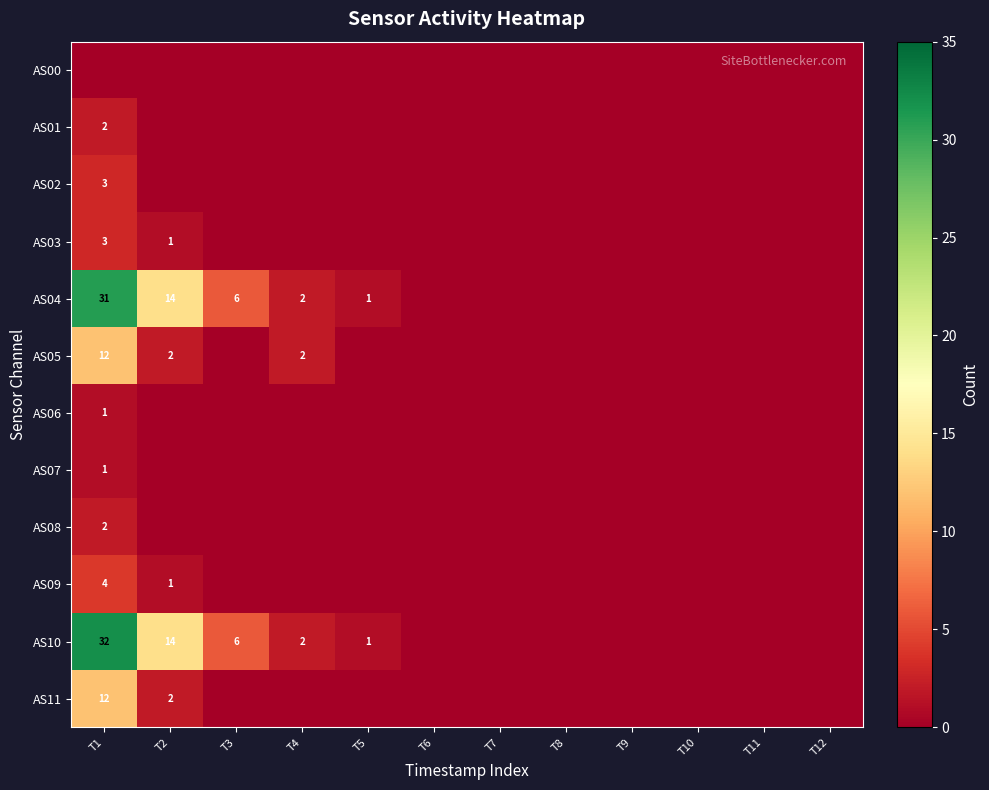

The value of AS11 at T1 is 3. True or false?

False